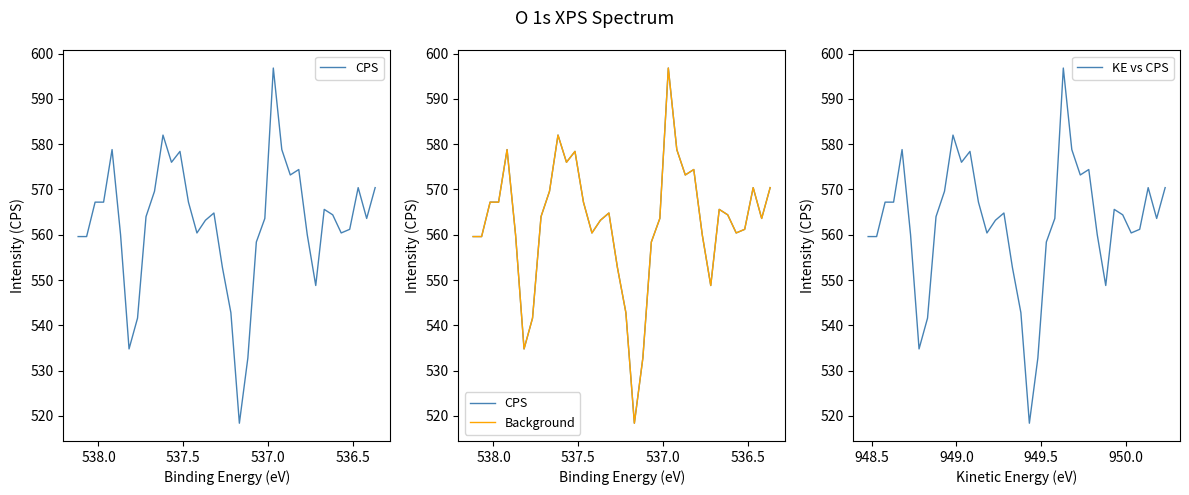

True or false: Background and CPS cross at least once.

False